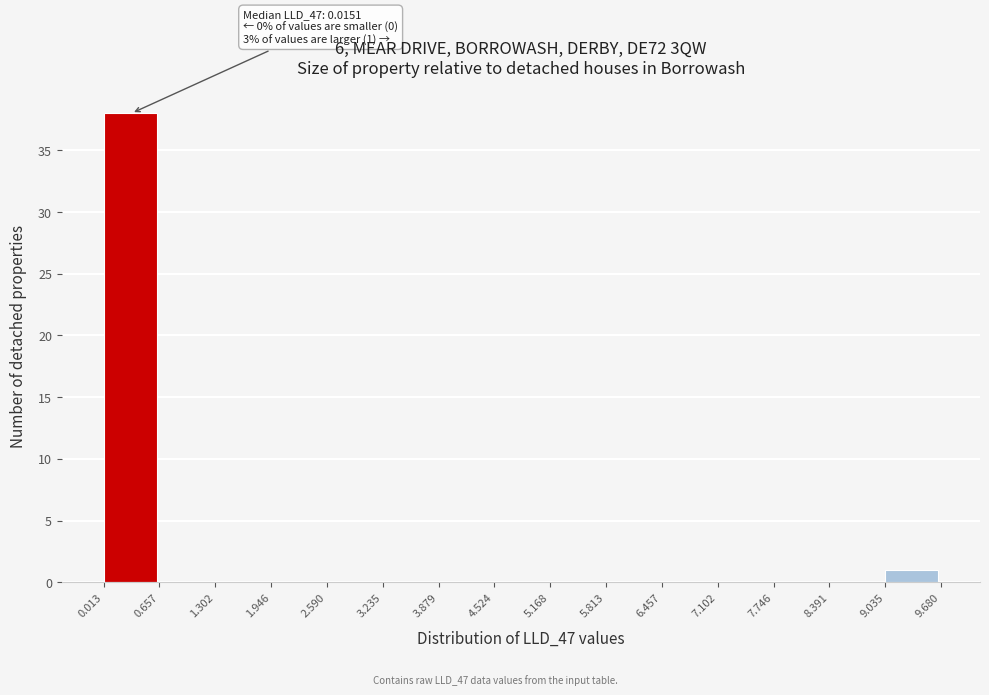

Over which range of the x-axis is the bar tallest?

0.013 to 0.657